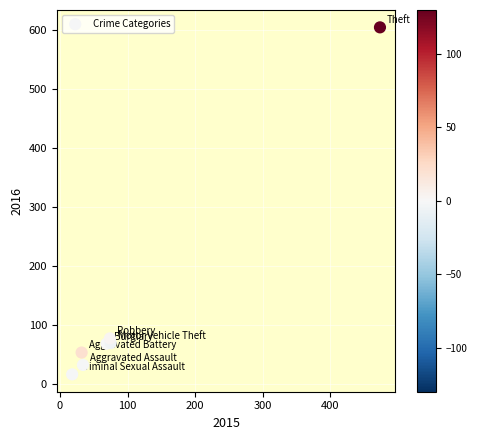

What Y value in the scatter plot is closest to 310?

77